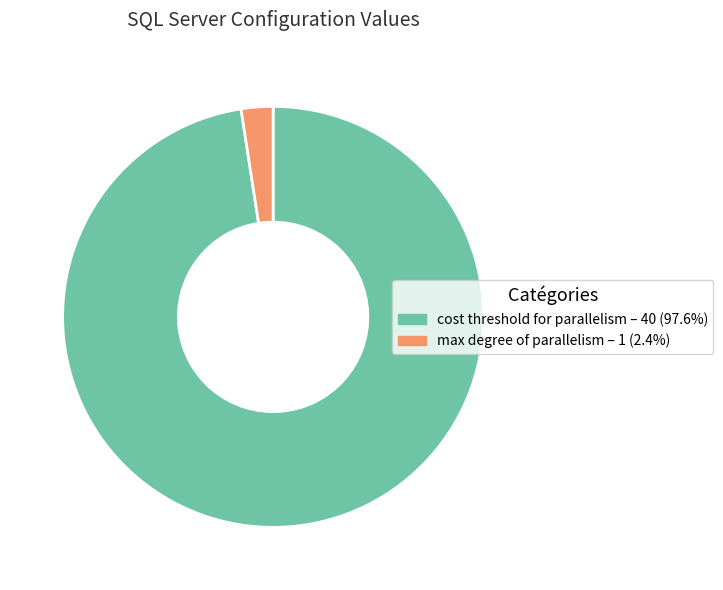

Does any single category account for the majority?

Yes